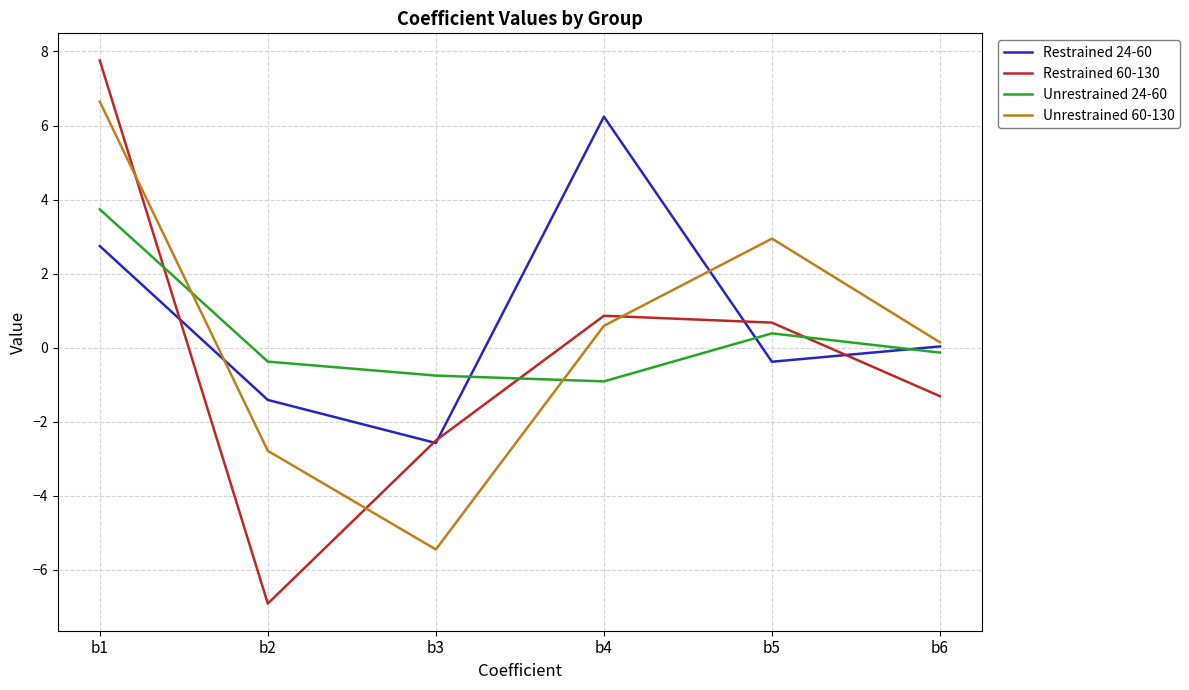

Which series has the largest total across all categories?

Restrained 24-60